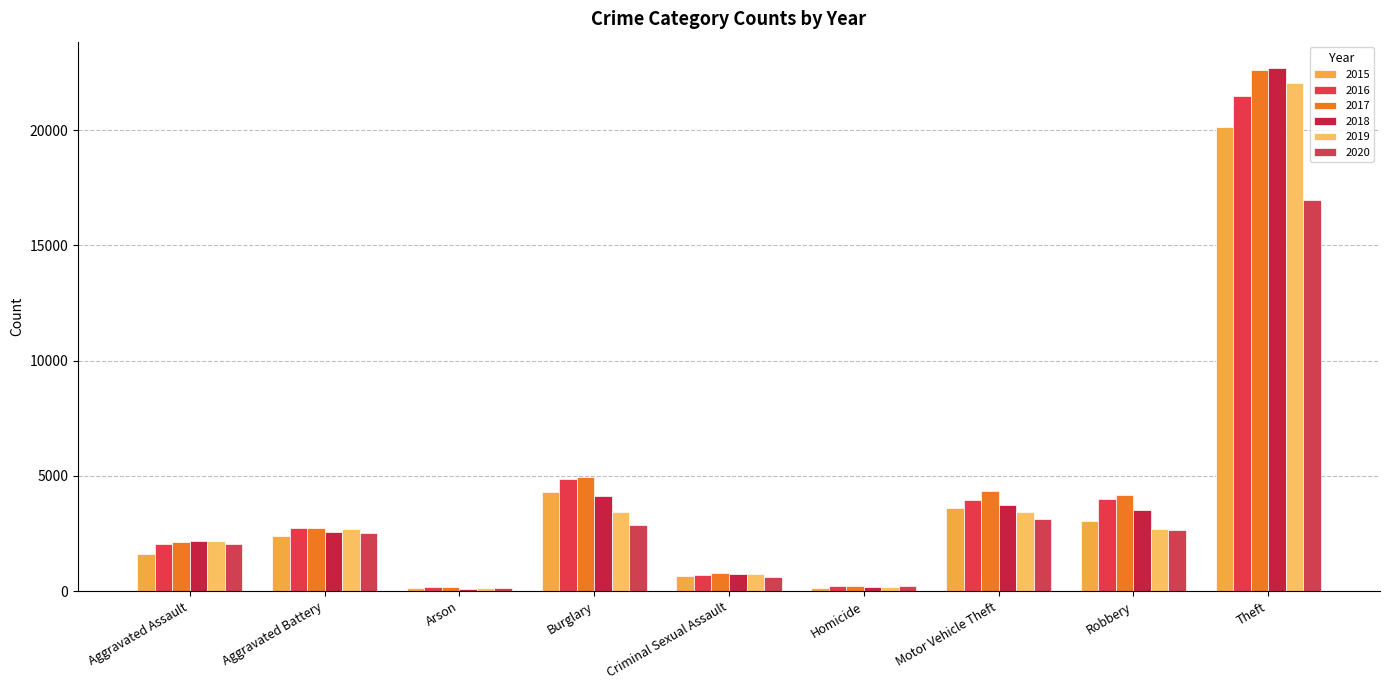

List the labels in order of 2019 value, smallest first.

Arson, Homicide, Criminal Sexual Assault, Aggravated Assault, Aggravated Battery, Robbery, Motor Vehicle Theft, Burglary, Theft